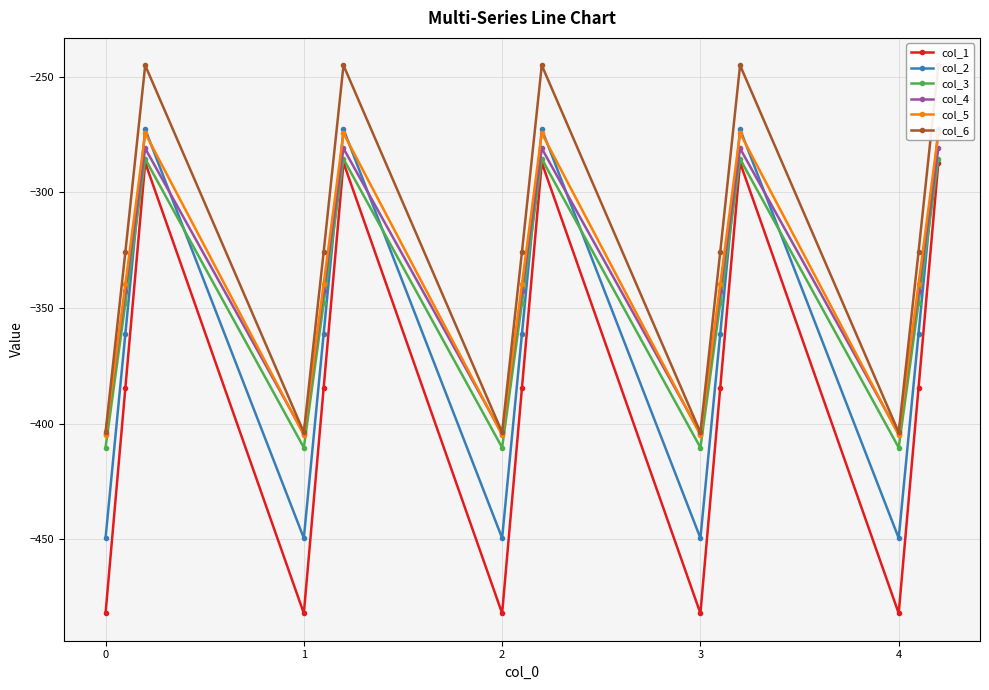

After their last crossing, which series has the higher values: col_4 or col_2?

col_2